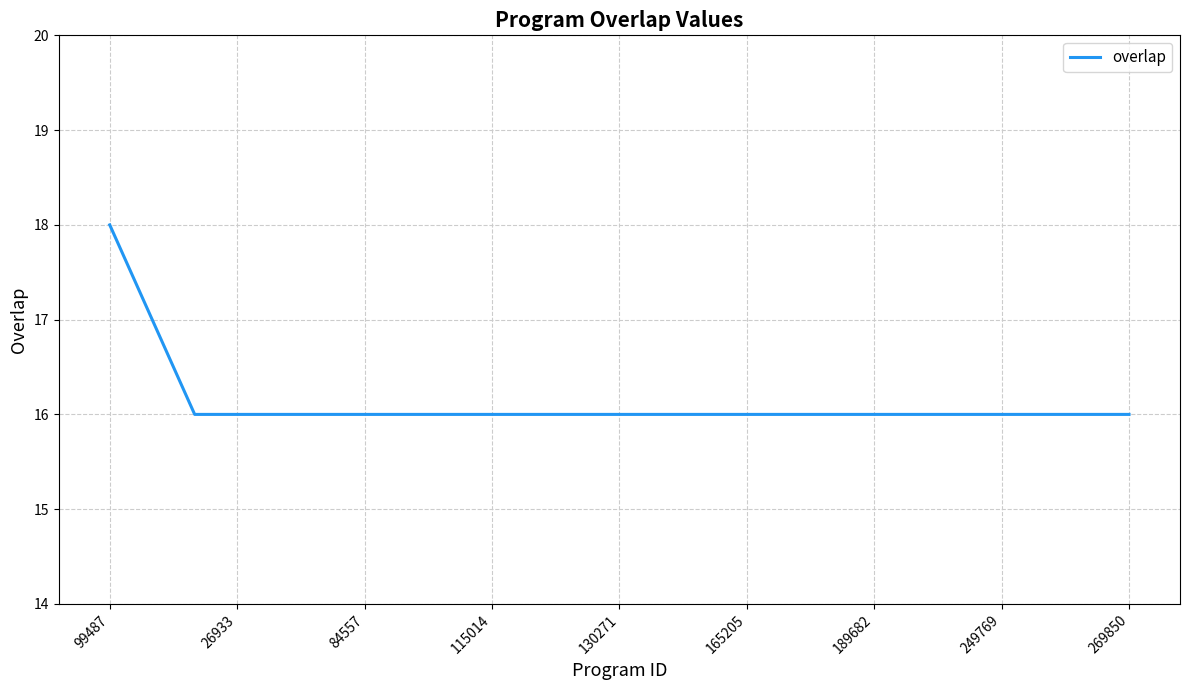

Does the chart display data point markers on the line(s)?

No